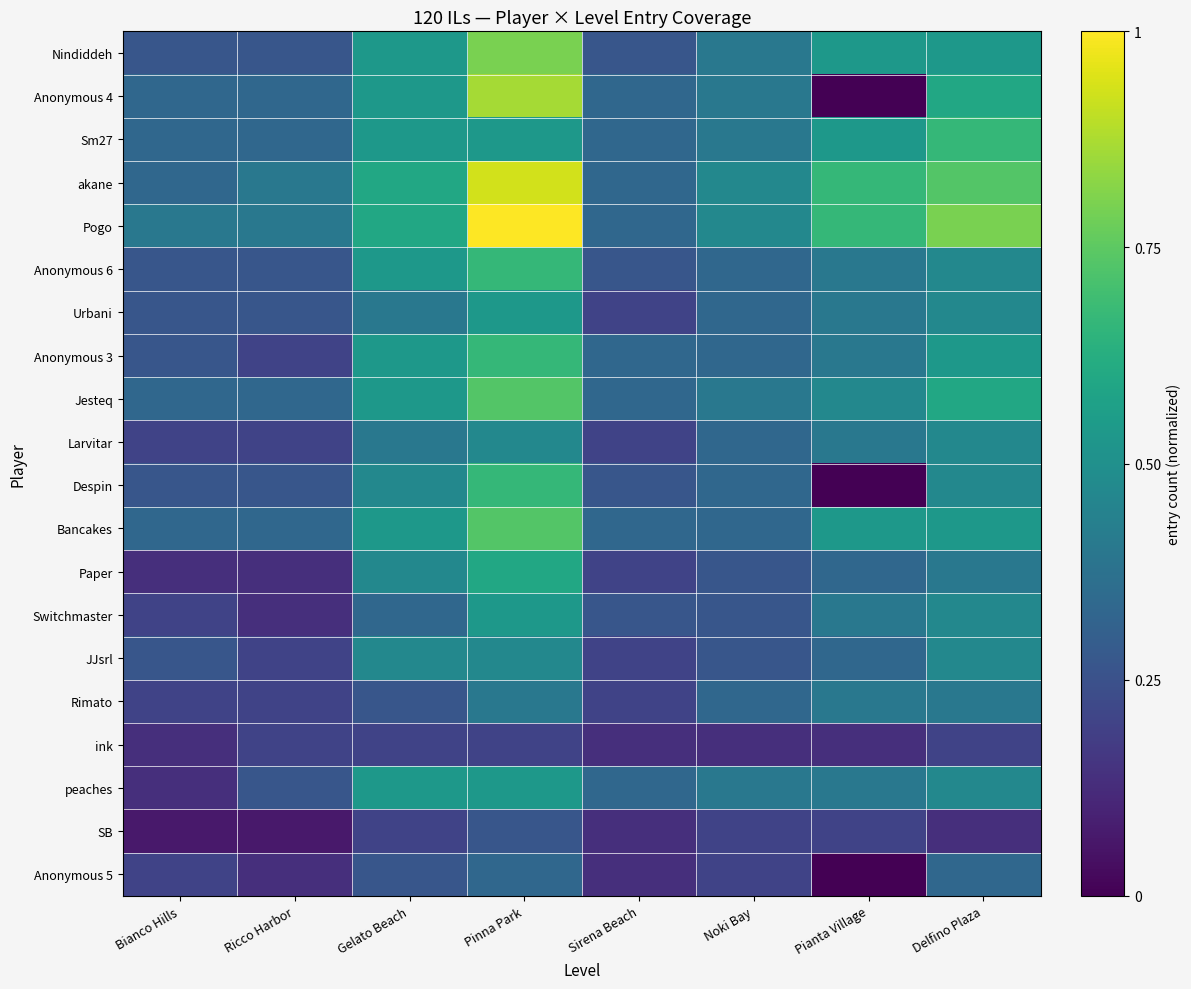

Which series has the largest total across all categories?

Pogo